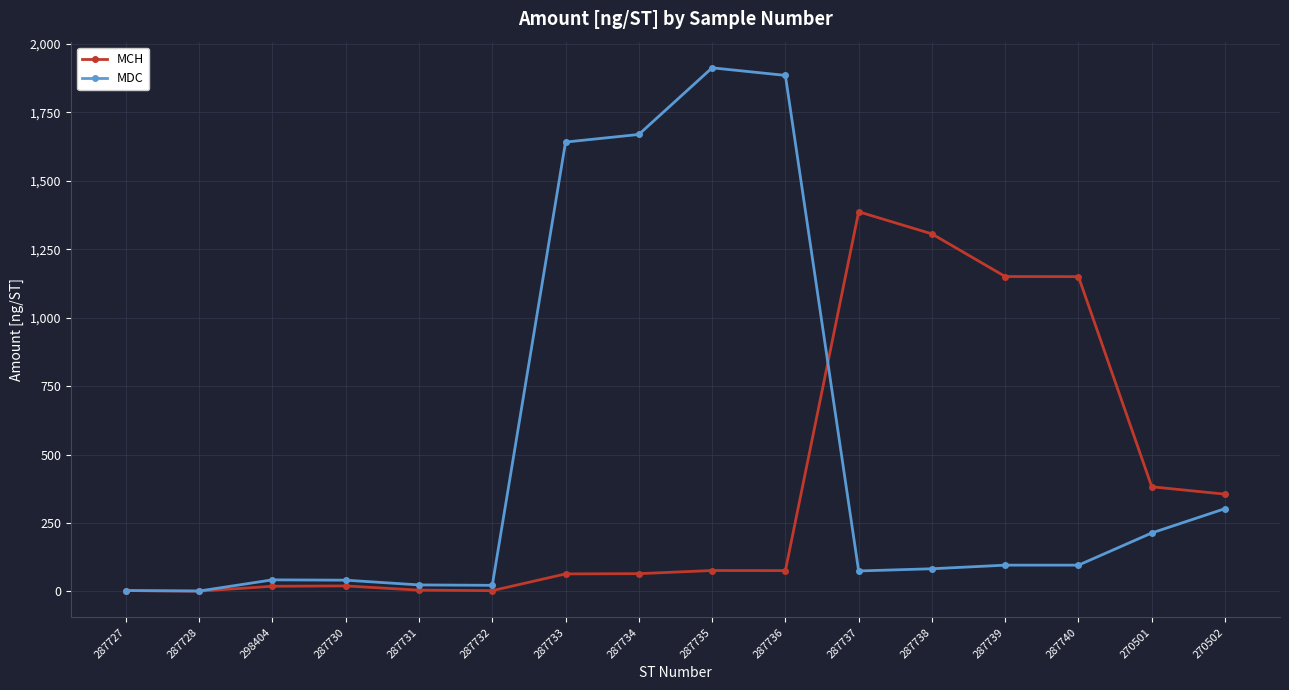

At 287737, list the series in order from smallest to largest.

MDC, MCH